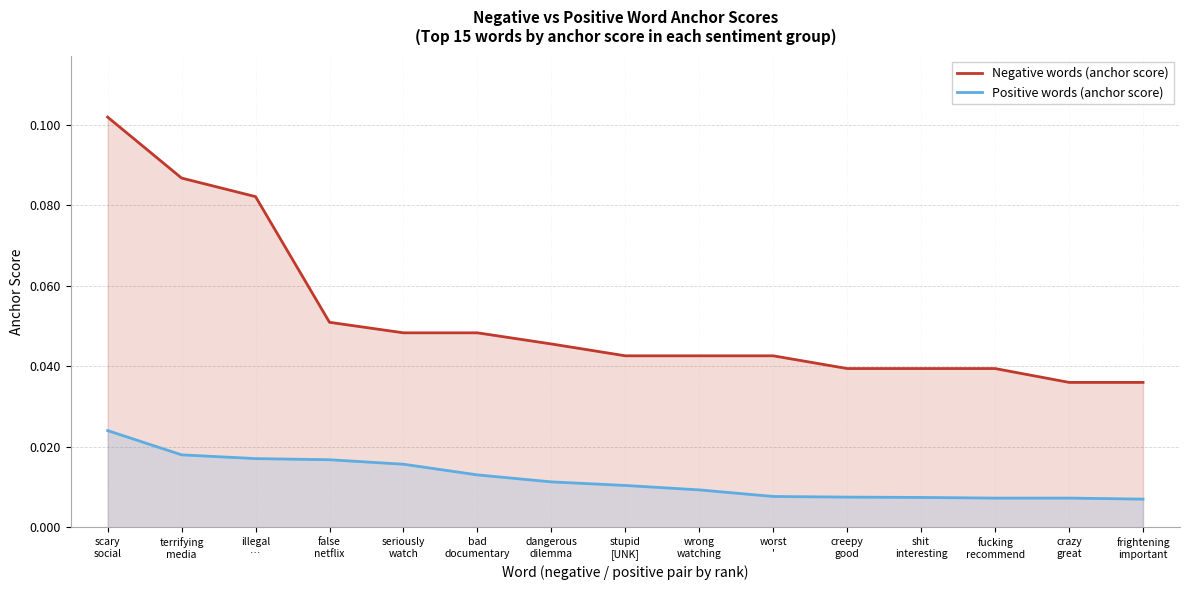

At how many categories does at least one series exceed 0?

15